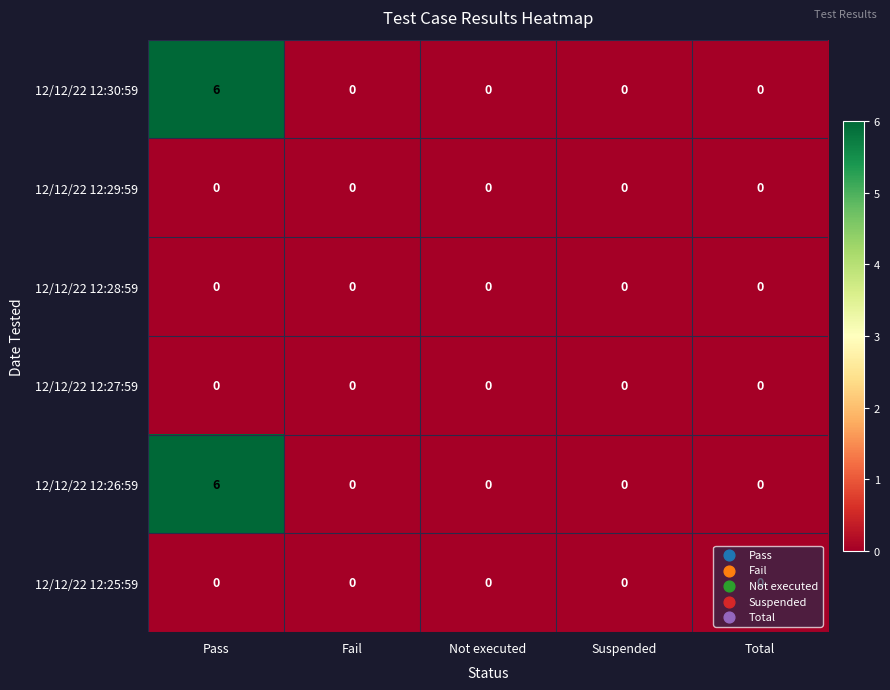

At which category is the sum across all series the highest?

Pass